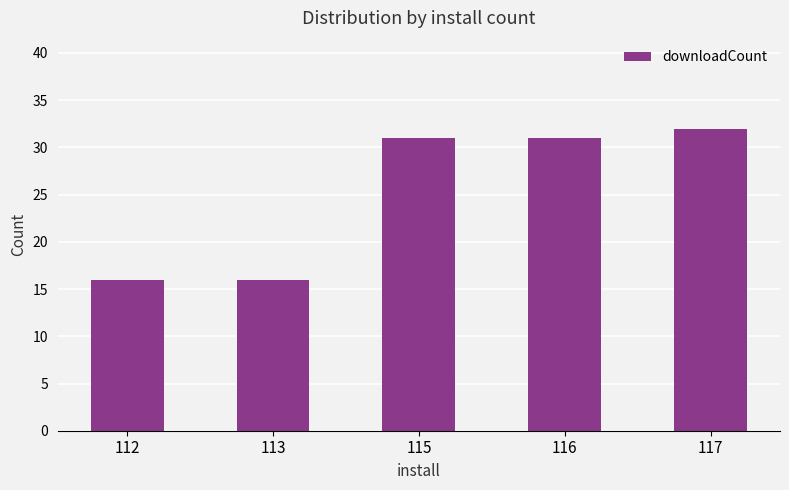

Is it true that the value at 113 is 6?

False